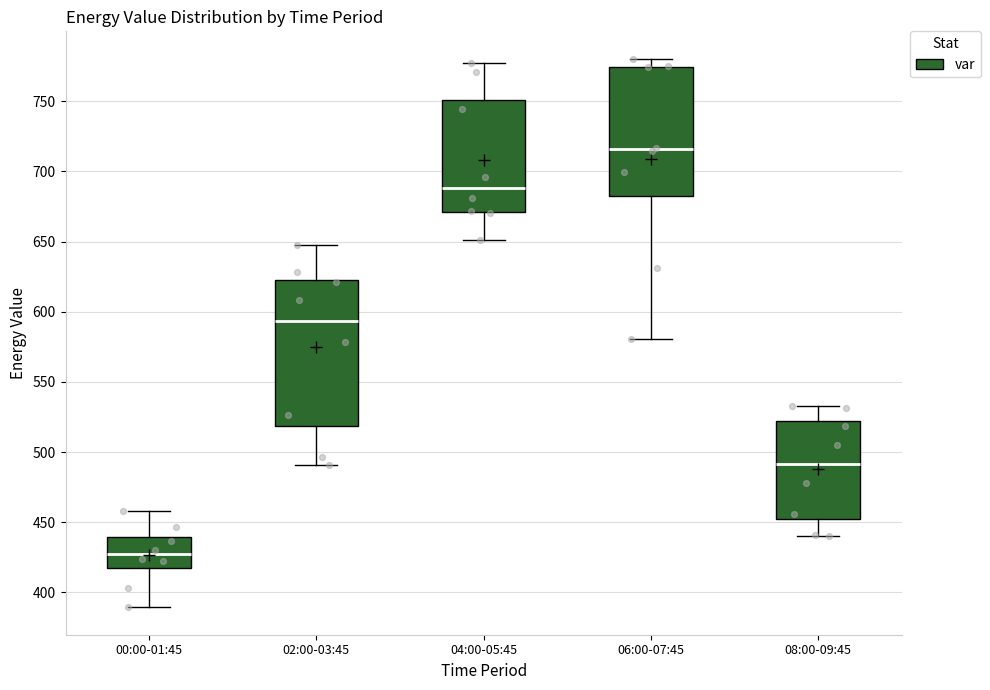

Comparing the boxes themselves (not the whiskers), which one is the tallest?

02:00-03:45